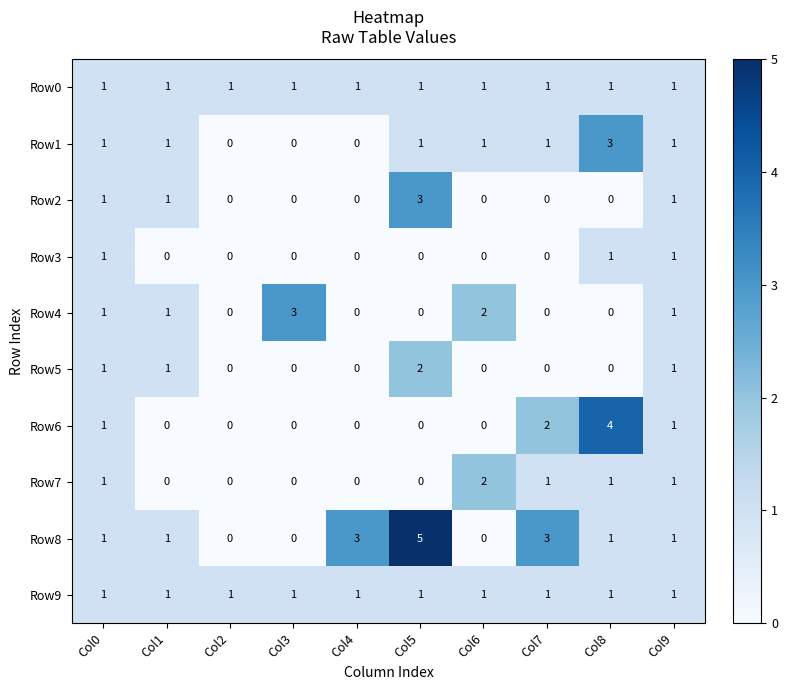

Which category has the highest value across all series?

Col5